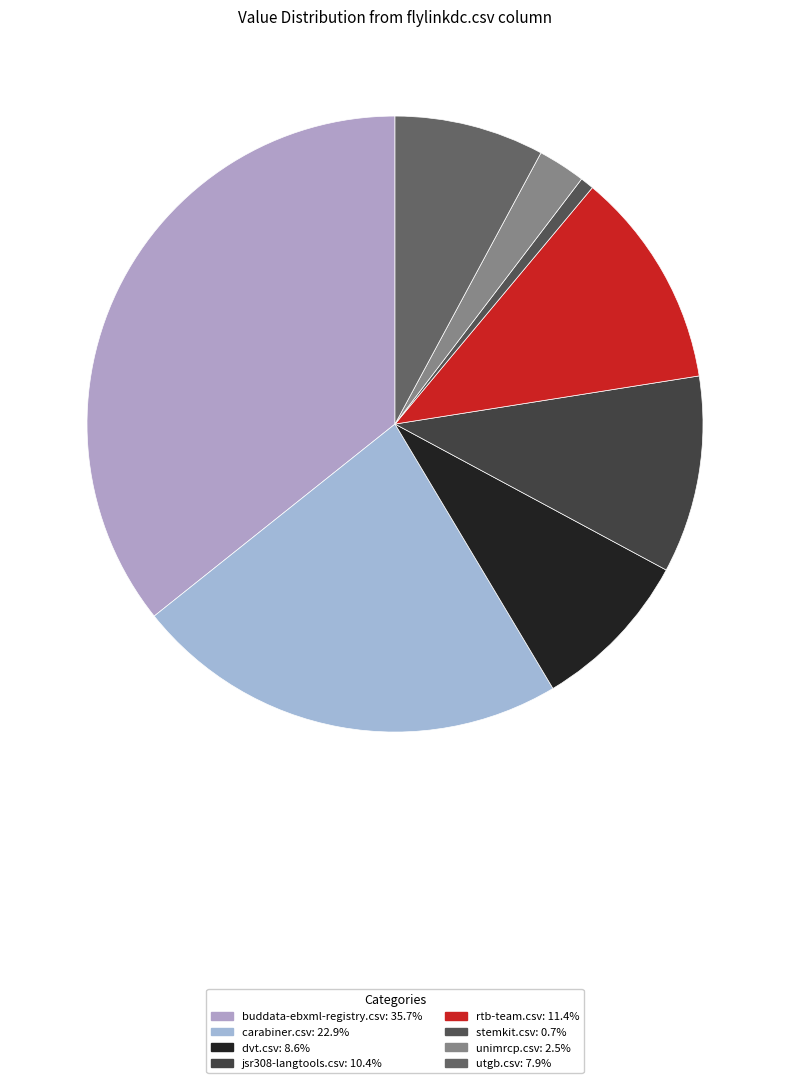

How many slices are in this pie chart?

8